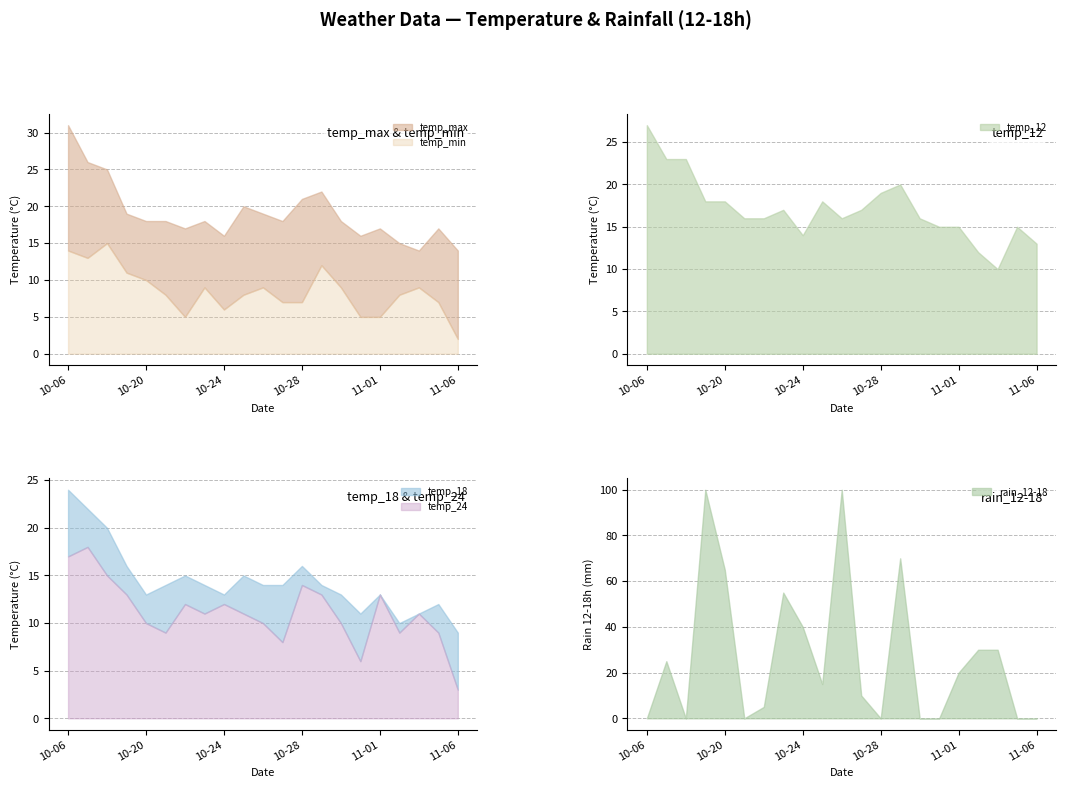

Rank the series at 2023-11-03 from lowest to highest value.

temp_min, temp_12, temp_18, temp_24, temp_max, rain_12-18